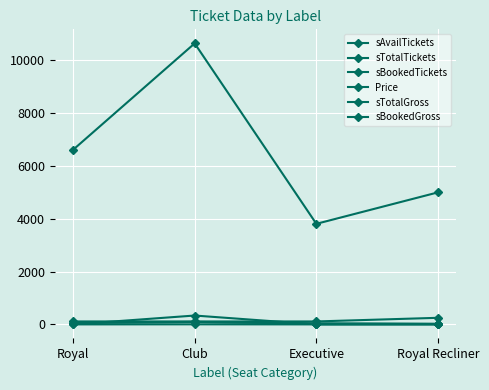

Reading left to right, extract all data points from this chart.

sAvailTickets: 59	92	34	20
sTotalTickets: 59	95	34	20
sBookedTickets: 0	3	0	0
Price: 112	112	112	250
sTotalGross: 6608	10640	3808	5000
sBookedGross: 0	336	0	0